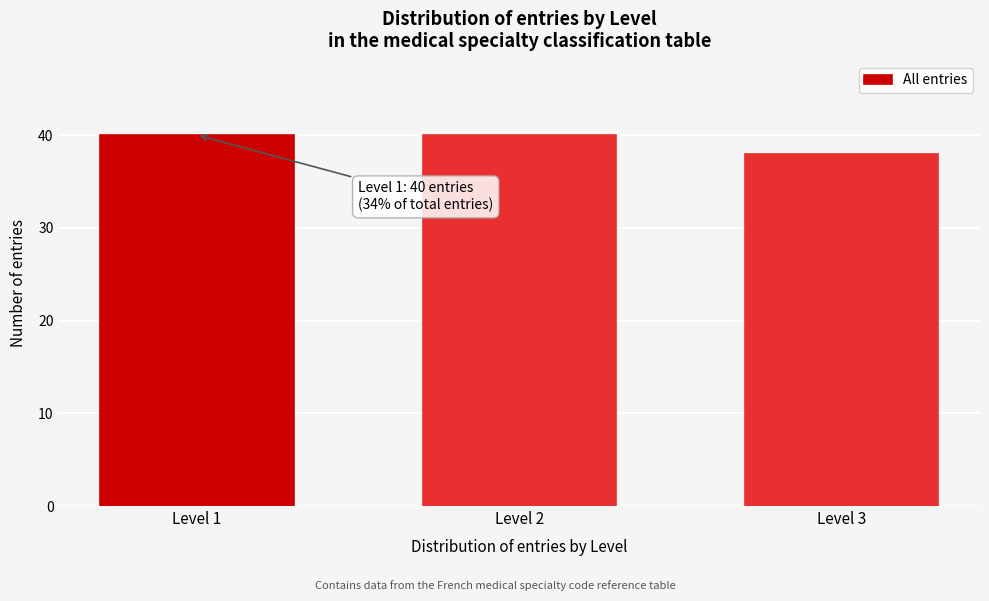

Reading left to right, what are all the values shown in this chart?

40	40	38